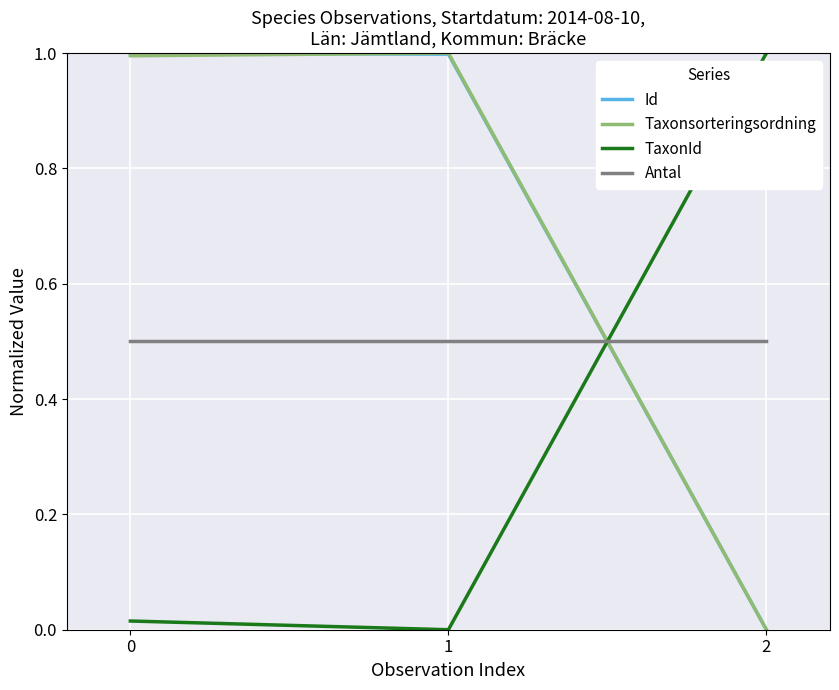

At which label does TaxonId reach its minimum?

1